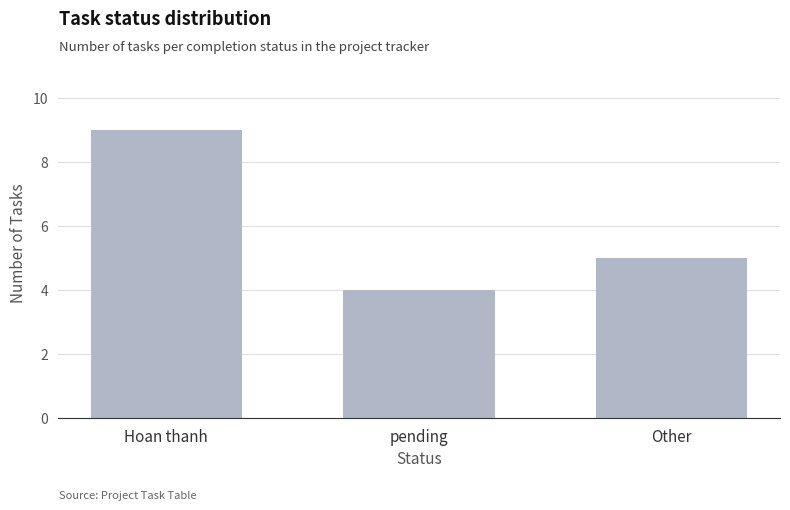

Rank the categories by value from lowest to highest.

pending, Other, Hoan thanh